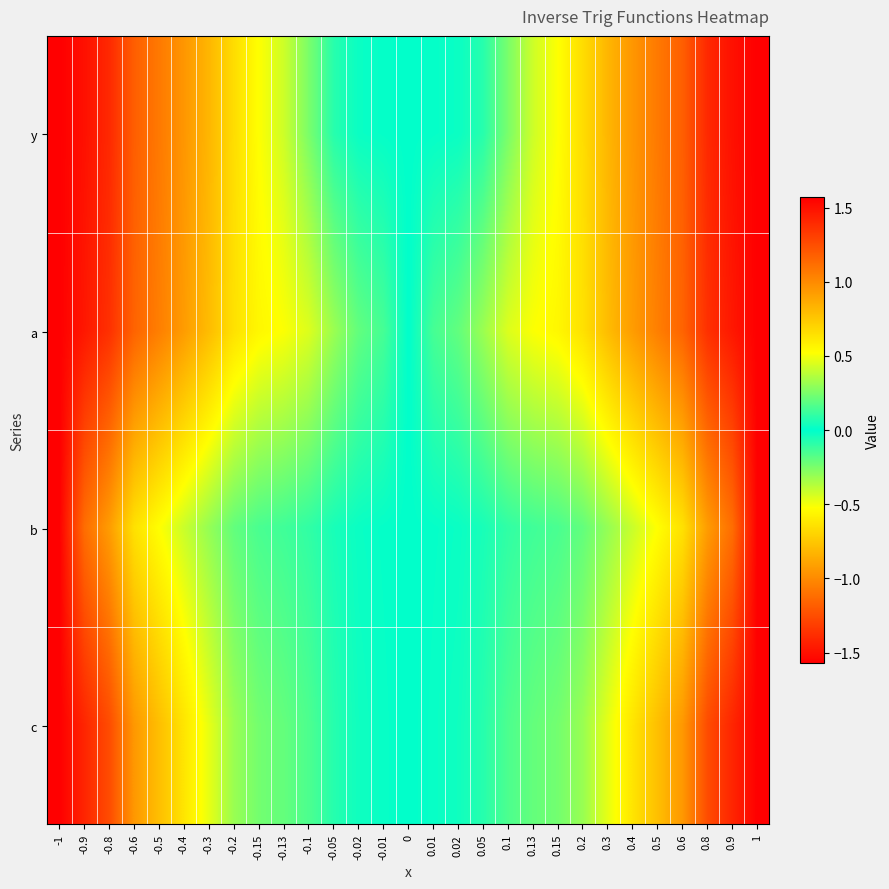

At how many categories does at least one series exceed -1?

27